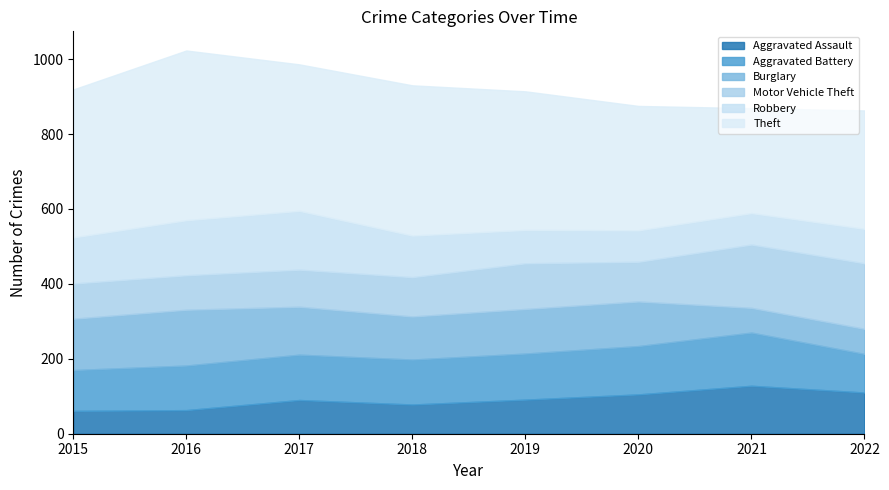

What is the total value across all series at 2017?

986